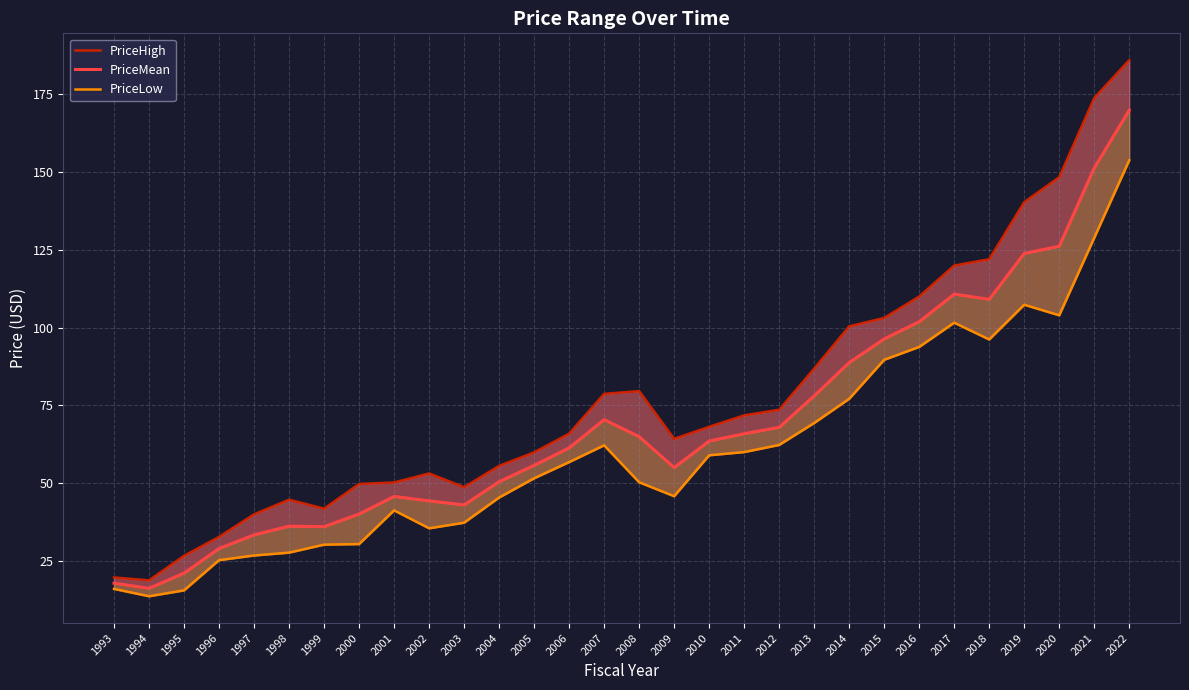

Rank the categories by PriceLow value from lowest to highest.

1994, 1995, 1993, 1996, 1997, 1998, 1999, 2000, 2002, 2003, 2001, 2004, 2009, 2008, 2005, 2006, 2010, 2011, 2007, 2012, 2013, 2014, 2015, 2016, 2018, 2017, 2020, 2019, 2021, 2022